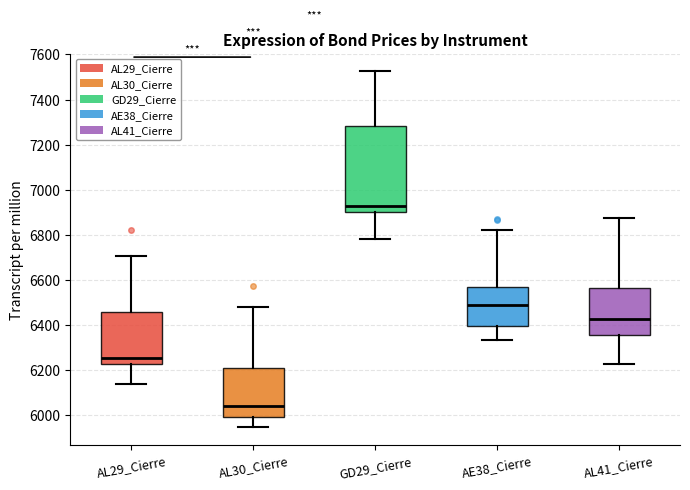

Which box is the tallest, from its lower edge to its upper edge?

GD29_Cierre